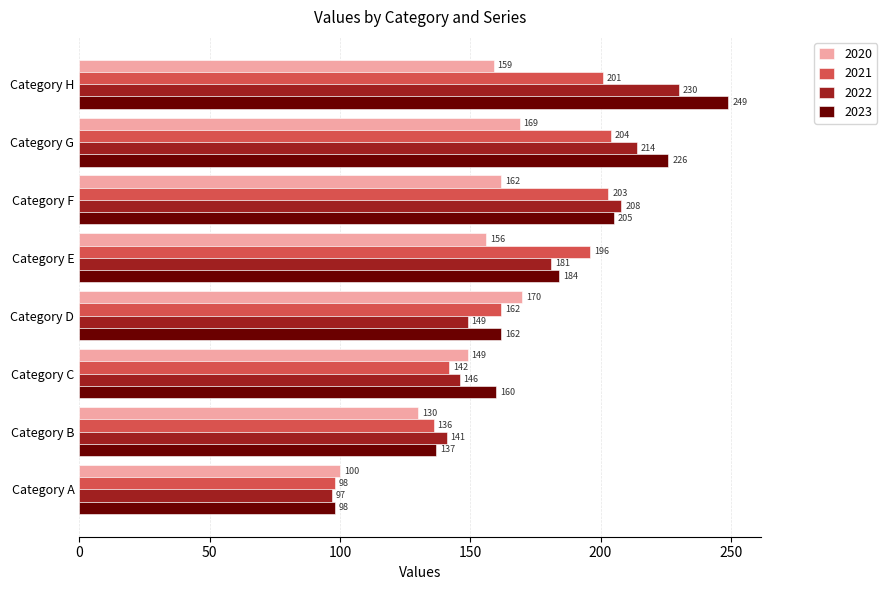

Is the value of 2020 at Category F greater than the value of 2022 at Category A?

Yes